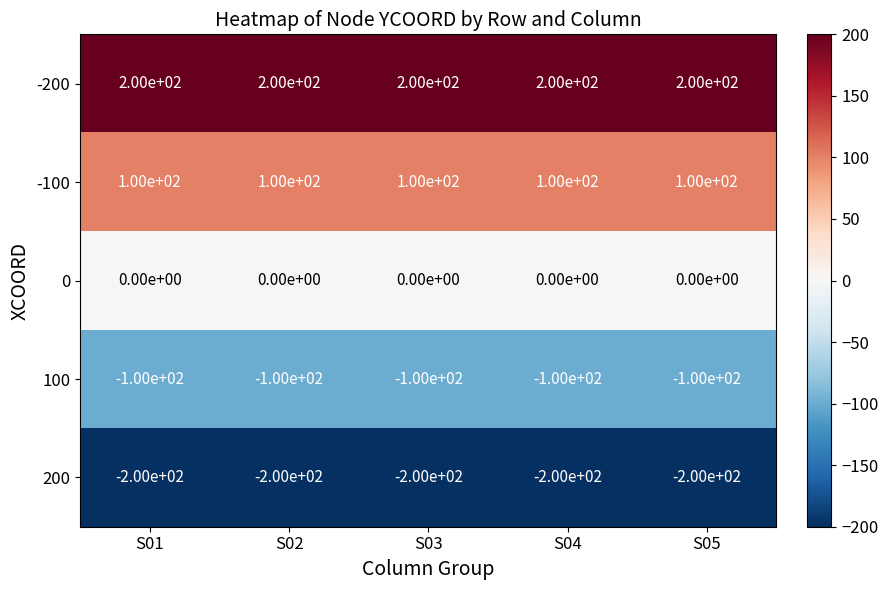

Is the value of 100 at S05 greater than the value of -200 at S02?

No